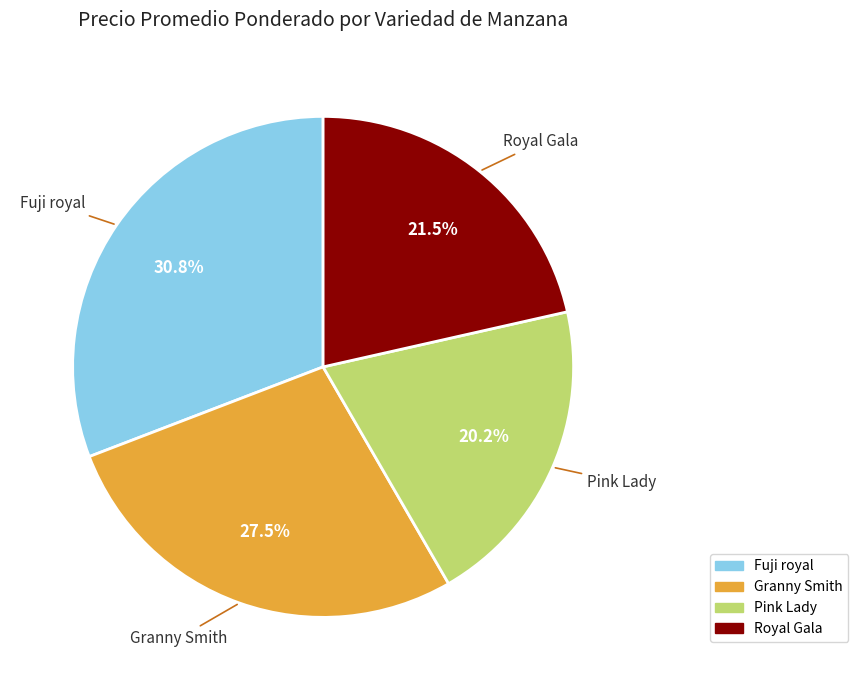

Combined, what portion of the pie is Pink Lady and Fuji royal?

51.0%